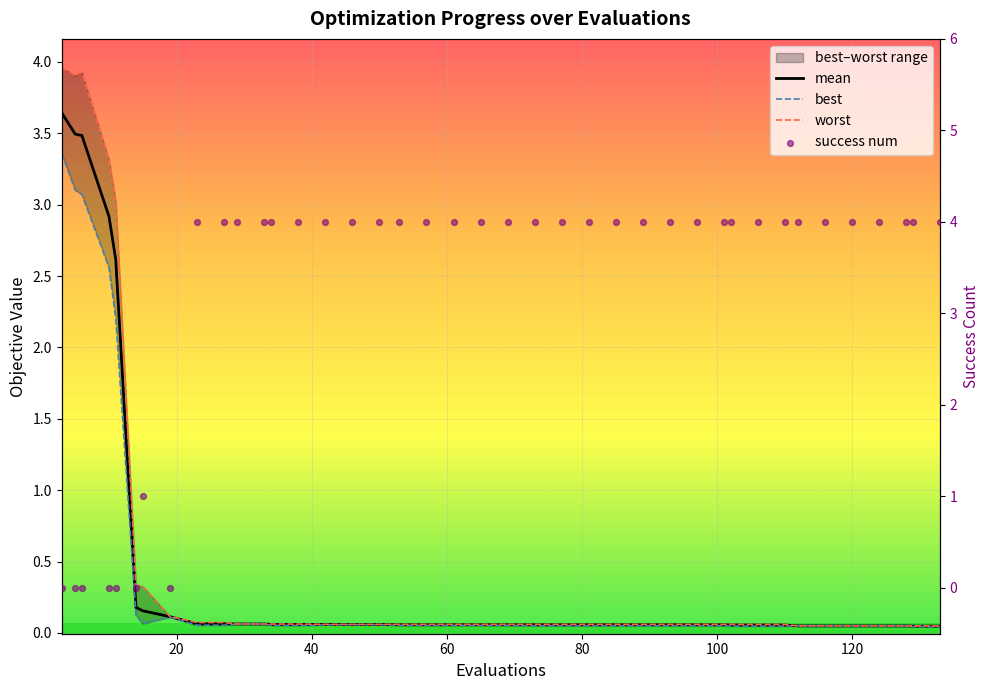

Is the value of best at 22 greater than the value of worst at 60?

No